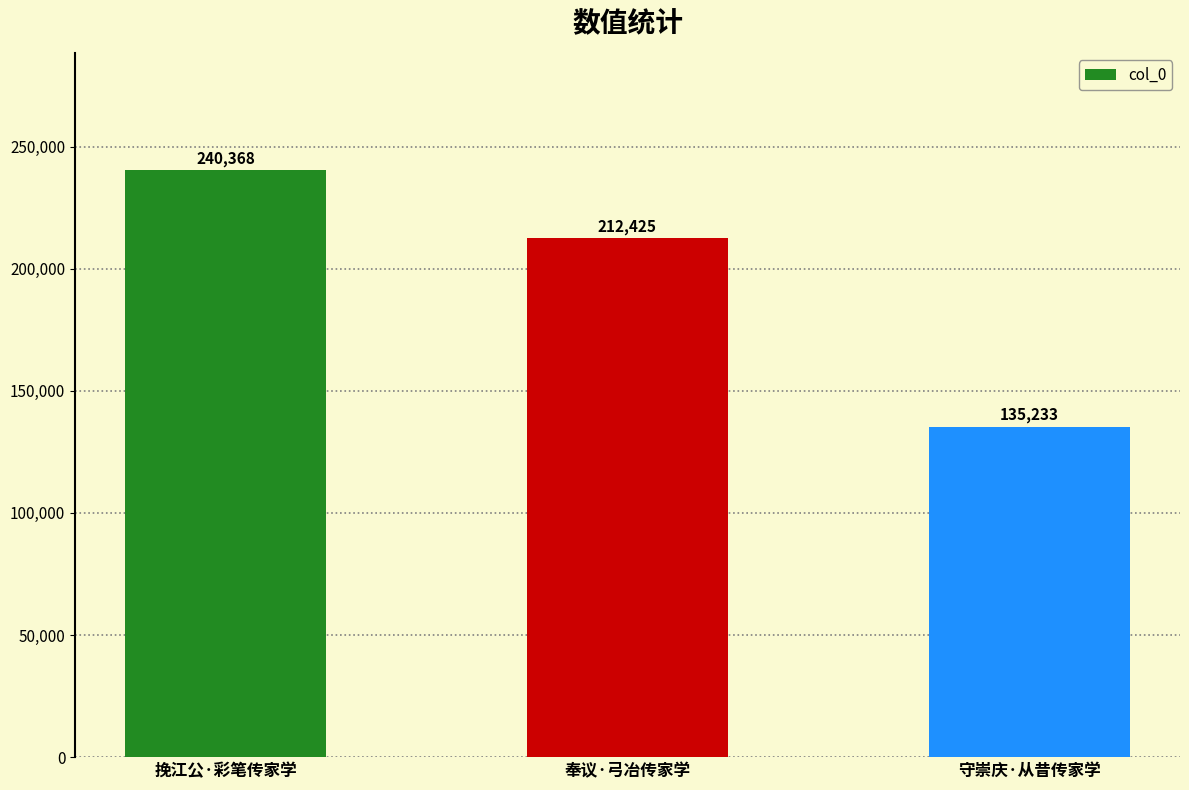

Rank the categories by value from highest to lowest.

挽江公·彩笔传家学, 奉议·弓冶传家学, 守崇庆·从昔传家学